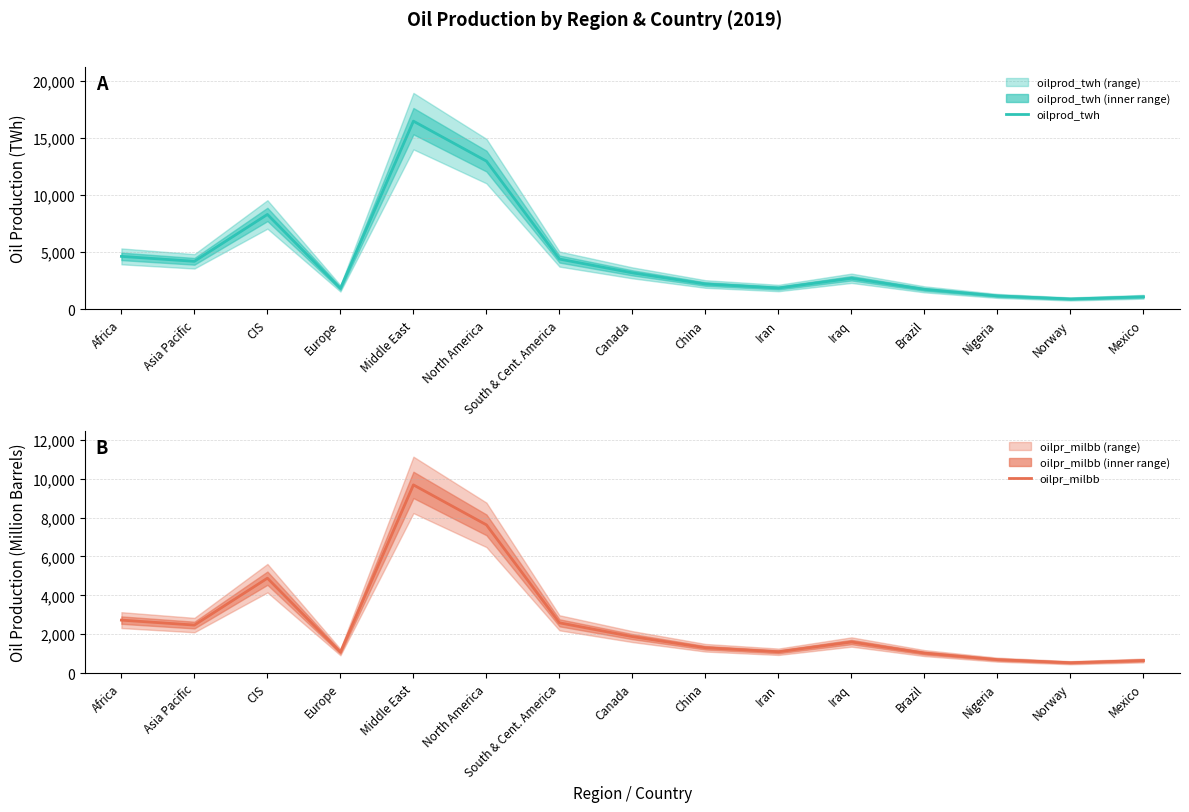

In oilpr_milbb, how many points are lower than both neighbors (excluding endpoints)?

4